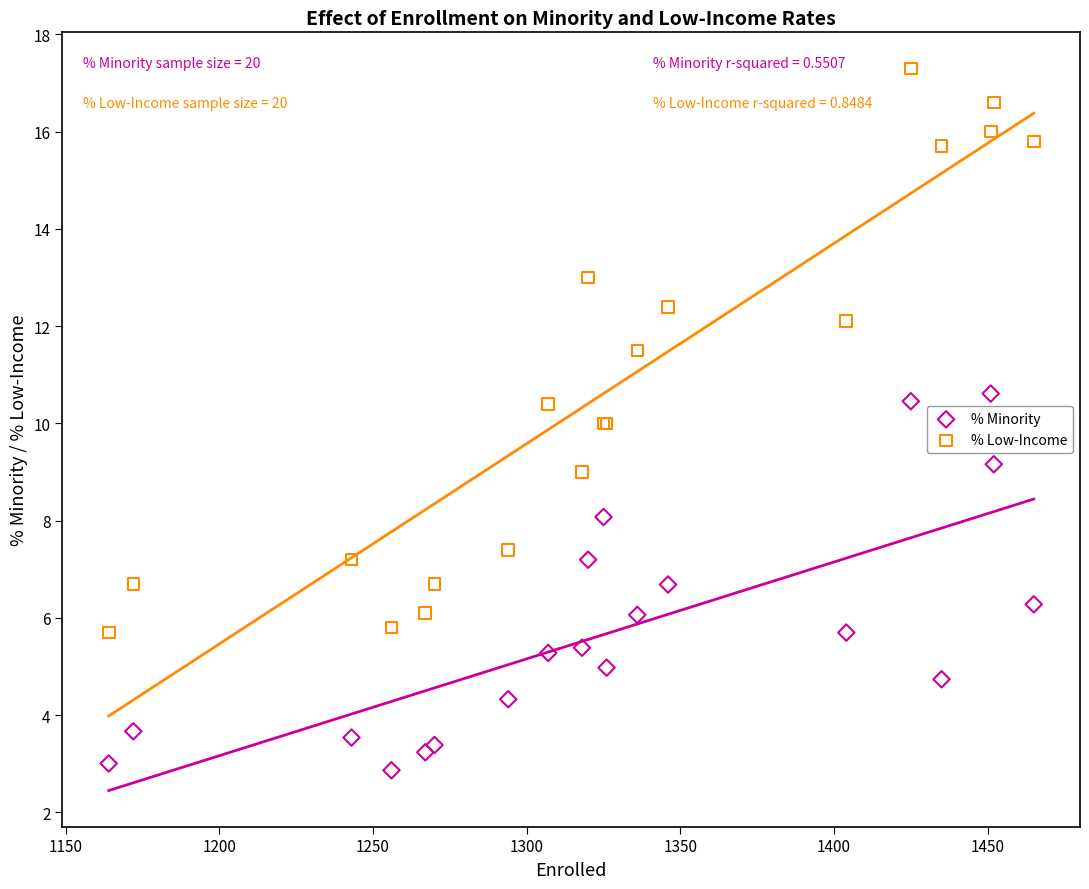

Which series contains the lowest Y value?

% Minority